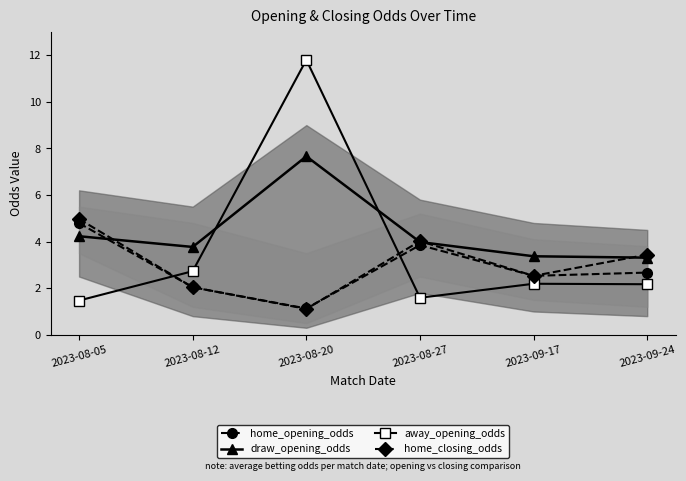

What value does the draw_opening_odds series have at 2023-08-12?

3.8